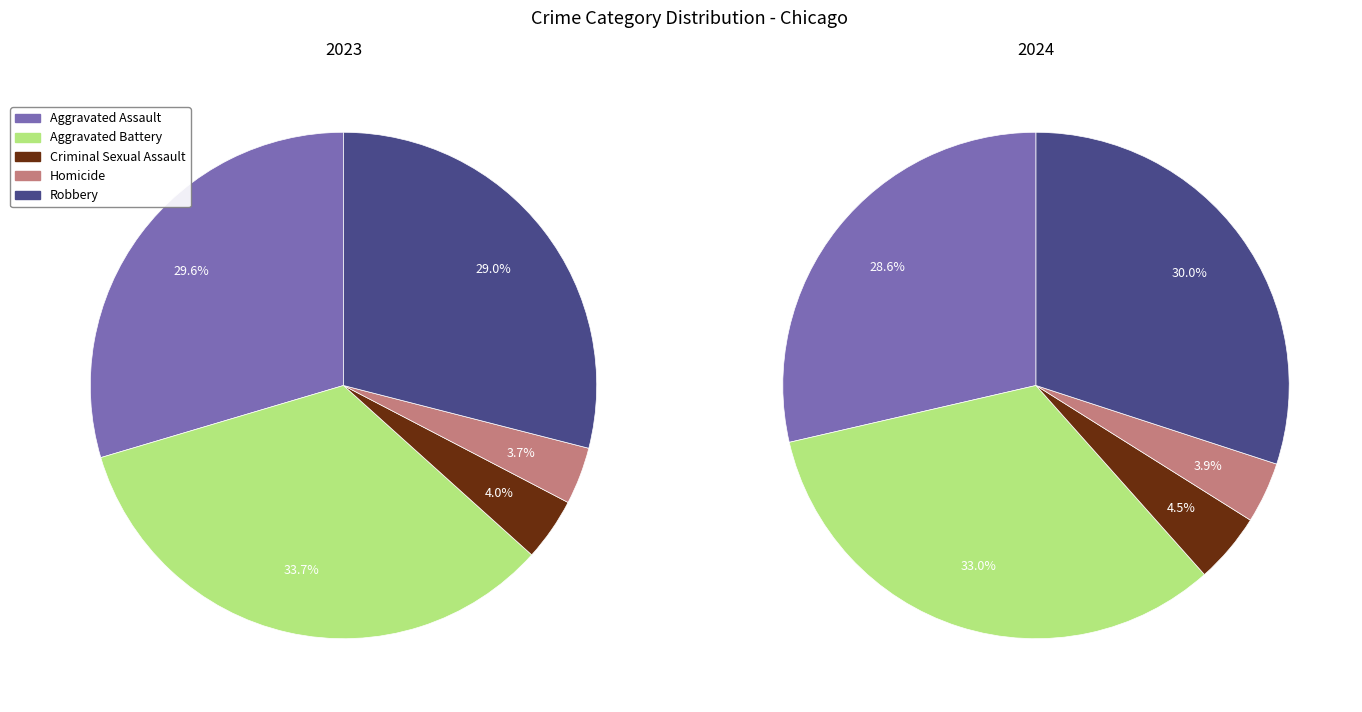

To the nearest percent, what is the difference between the Aggravated Assault and Robbery slice percentages?

1%